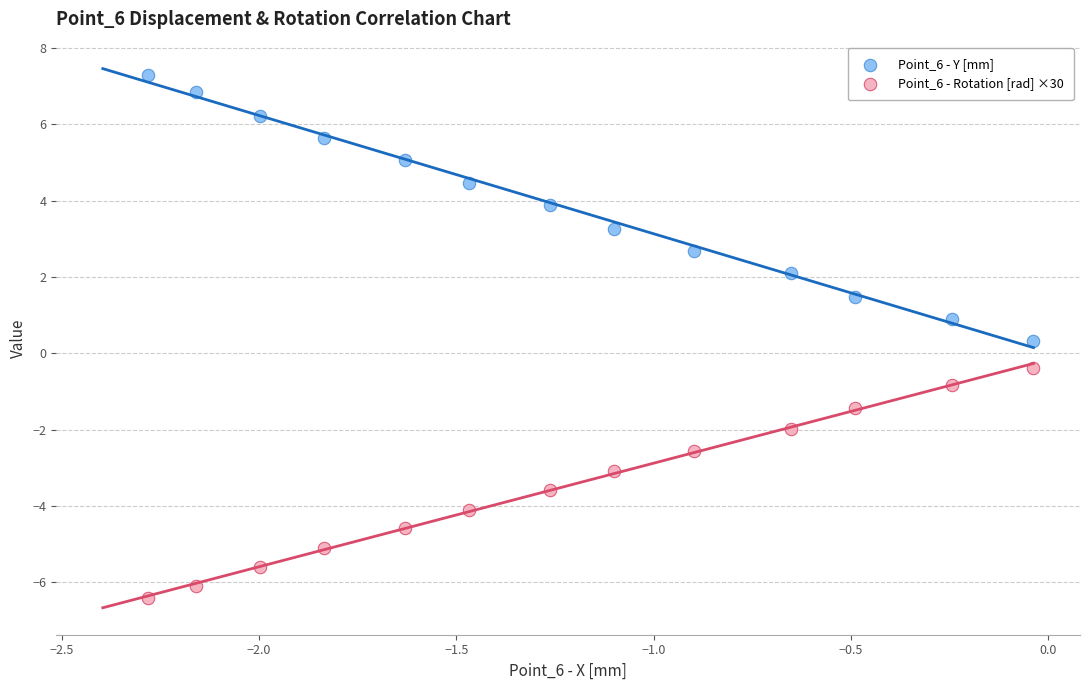

Which series reaches the maximum Y coordinate?

Point_6 - Y [mm]